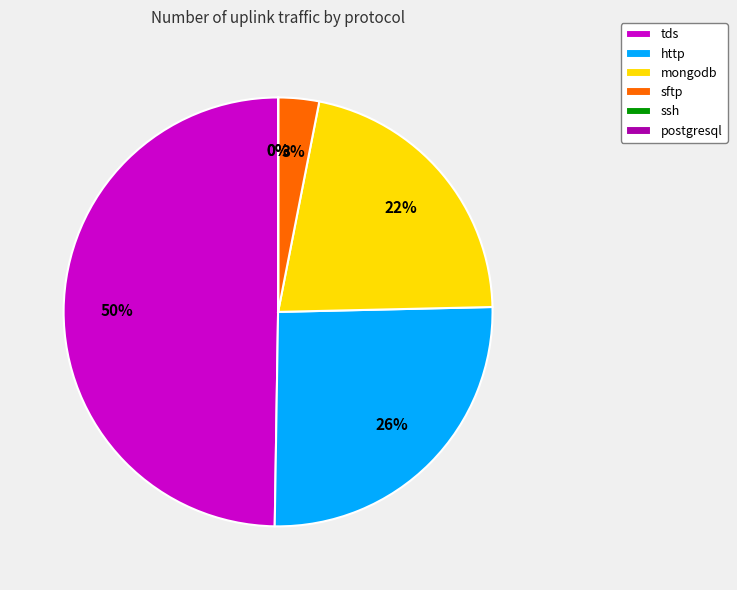

The mongodb slice represents 9% of the pie. True or false?

False